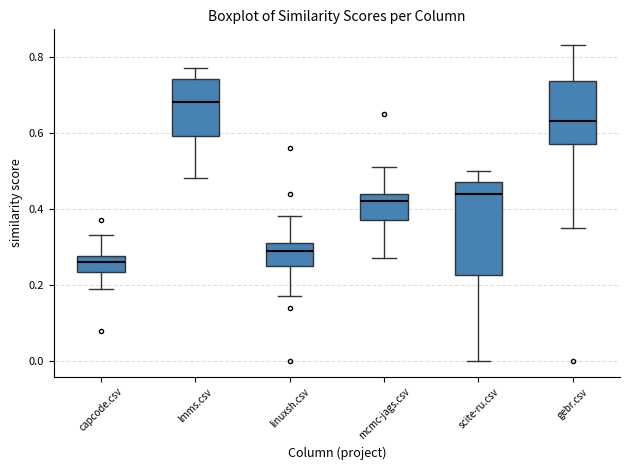

Comparing the boxes themselves (not the whiskers), which one is the tallest?

scite-ru.csv